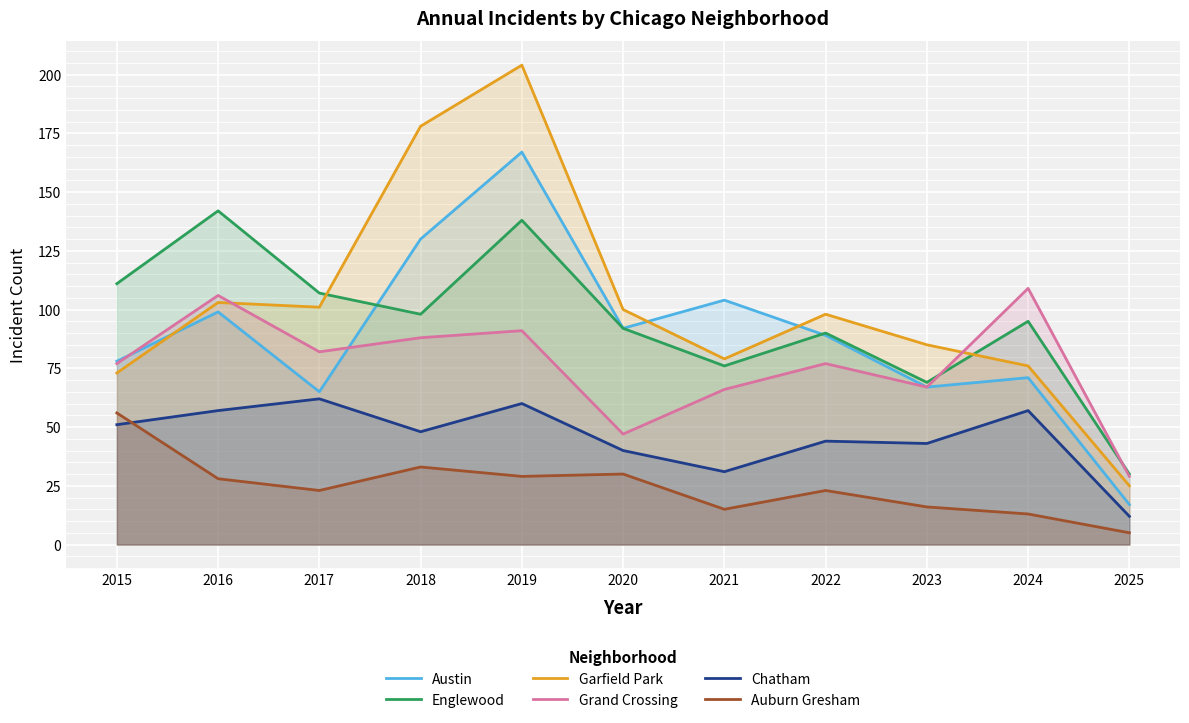

At which category is the sum across all series the highest?

2019